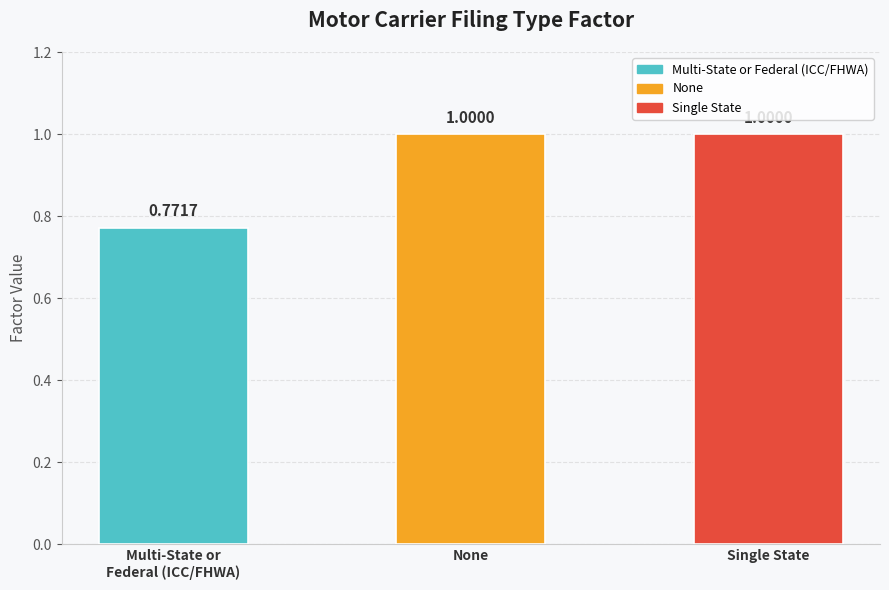

Count the number of data series in this chart.

1